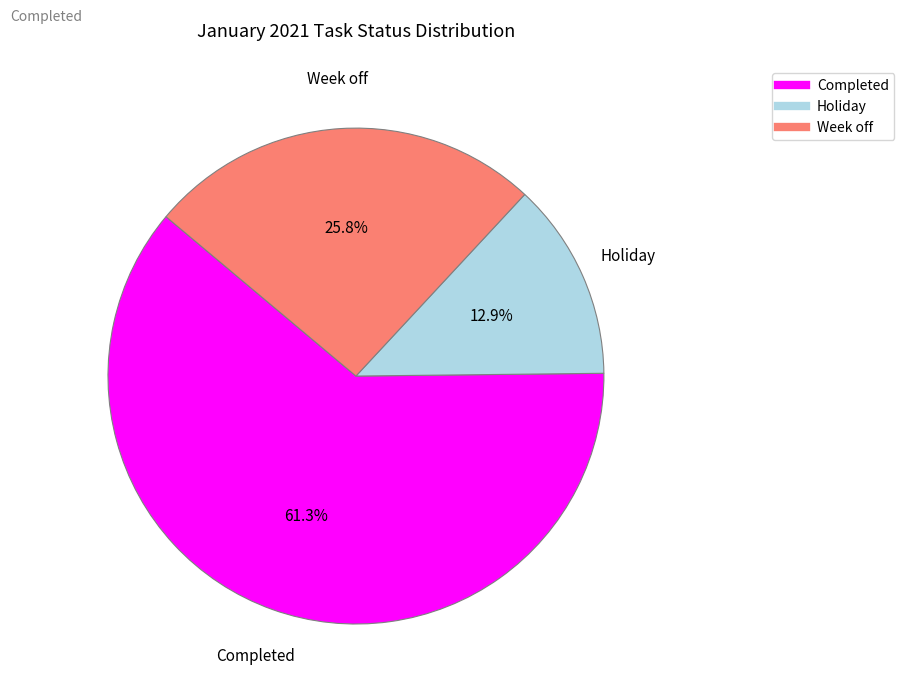

How many segments does this pie chart have?

3